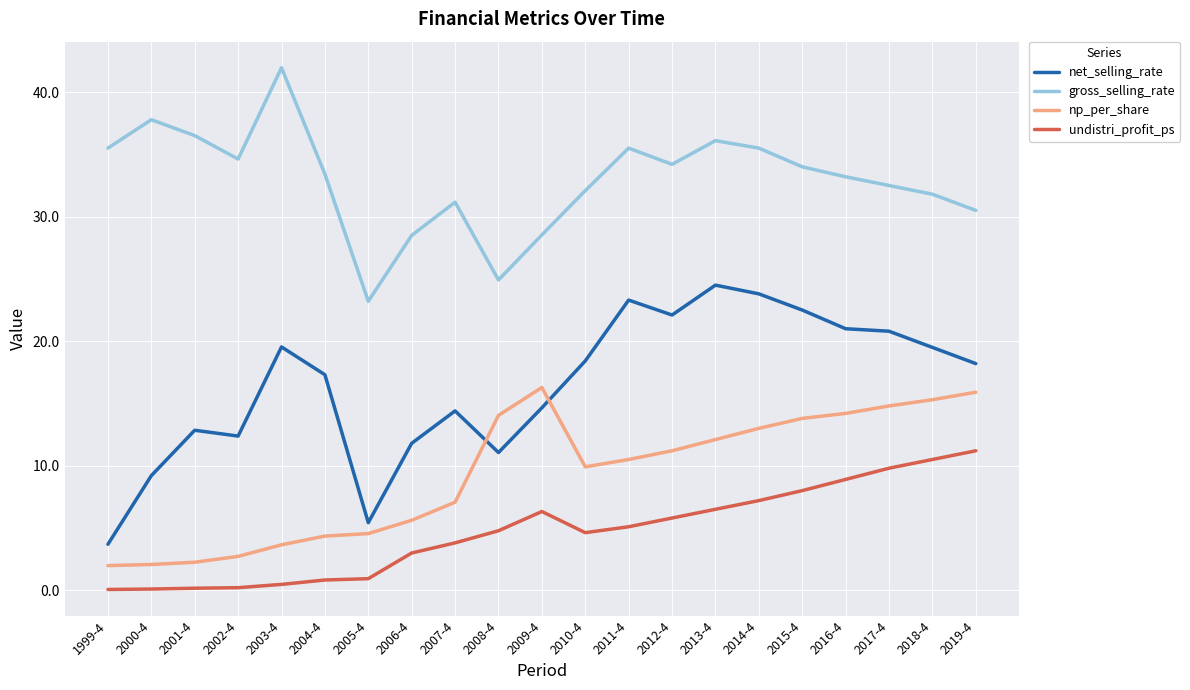

The value of net_selling_rate at 2019-4 is 29.7. True or false?

False